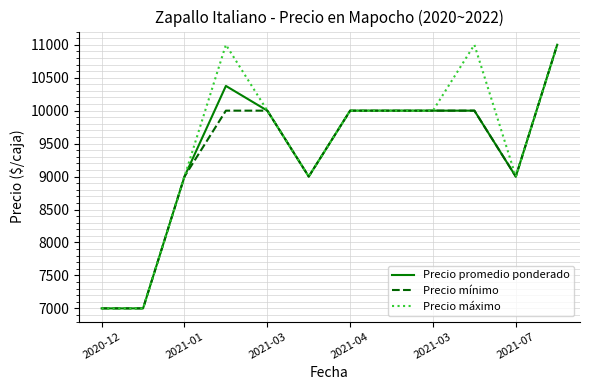

What is the highest value of the Precio mínimo series?

11000